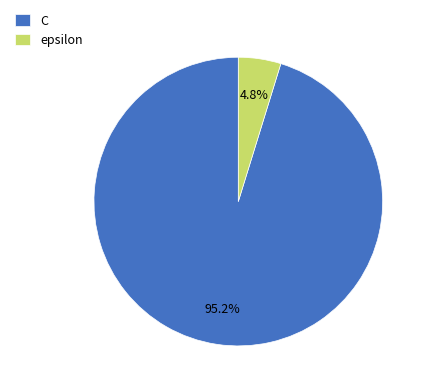

What percentage do C and epsilon together represent?

100.0%